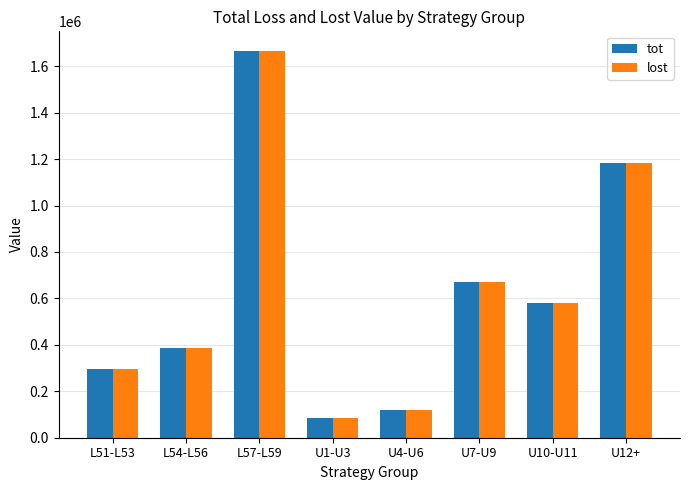

What is the minimum value shown in the chart?

86400